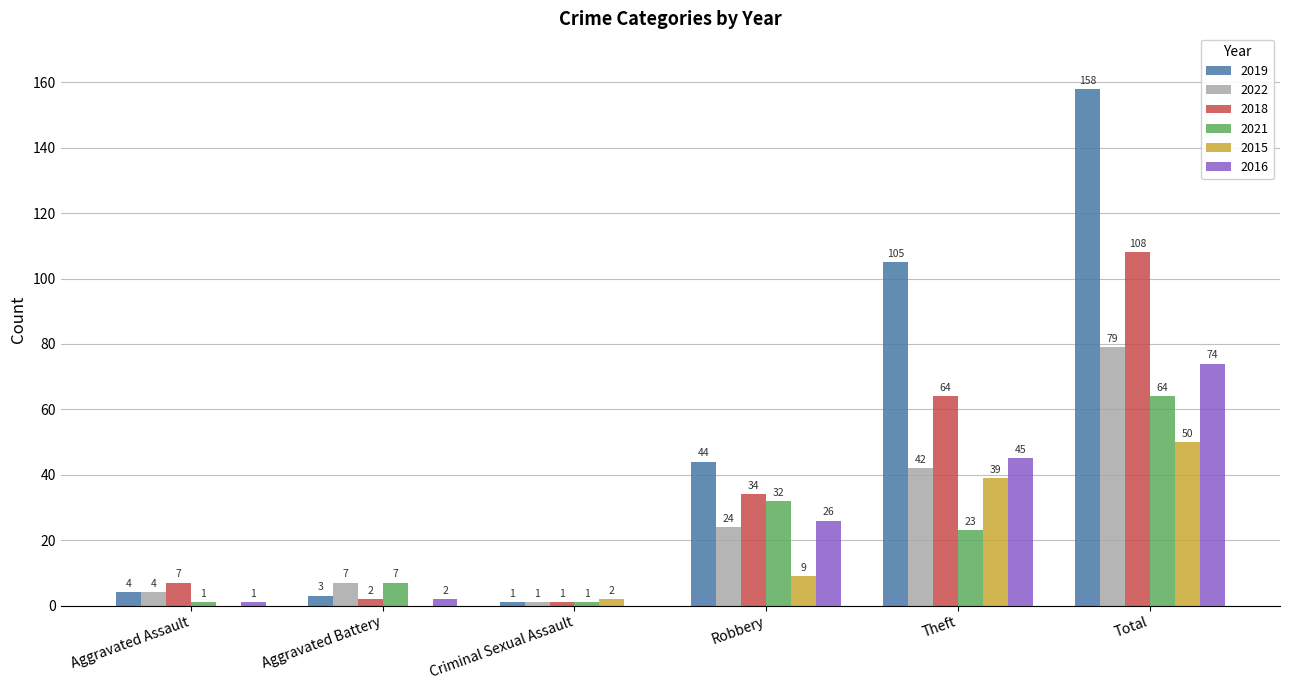

How many positive values does the 2016 series have?

5